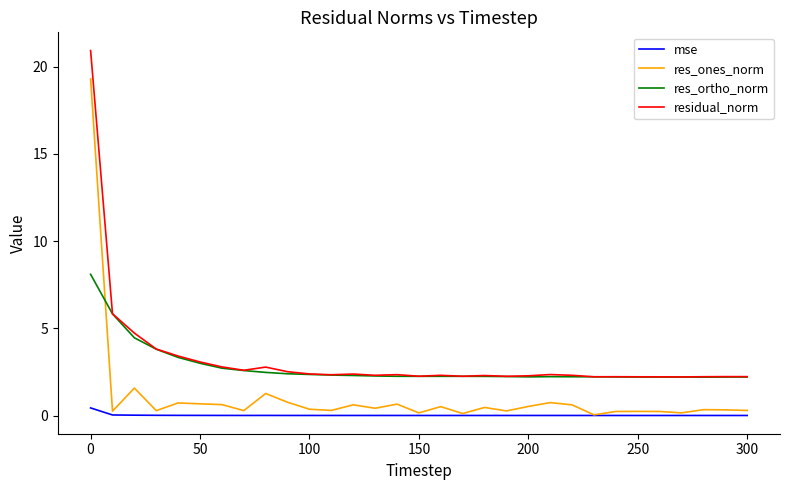

True or false: mse and residual_norm cross at least once.

False